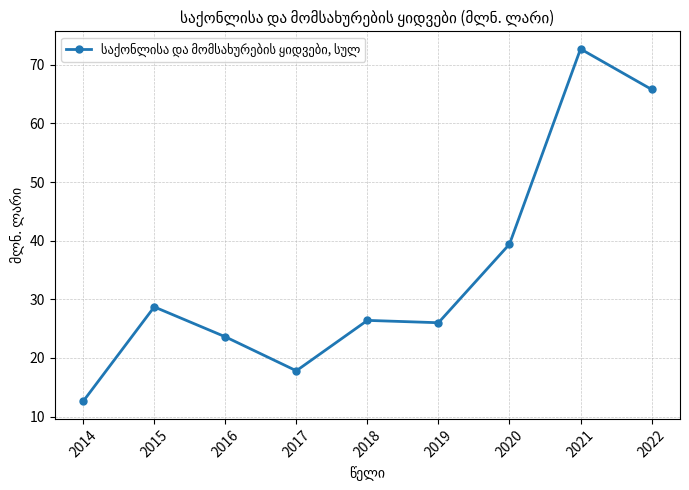

Reading left to right, what are all the values shown in this chart?

2014=12.6	2015=28.7	2016=23.6	2017=17.8	2018=26.4	2019=26.0	2020=39.4	2021=72.7	2022=65.8